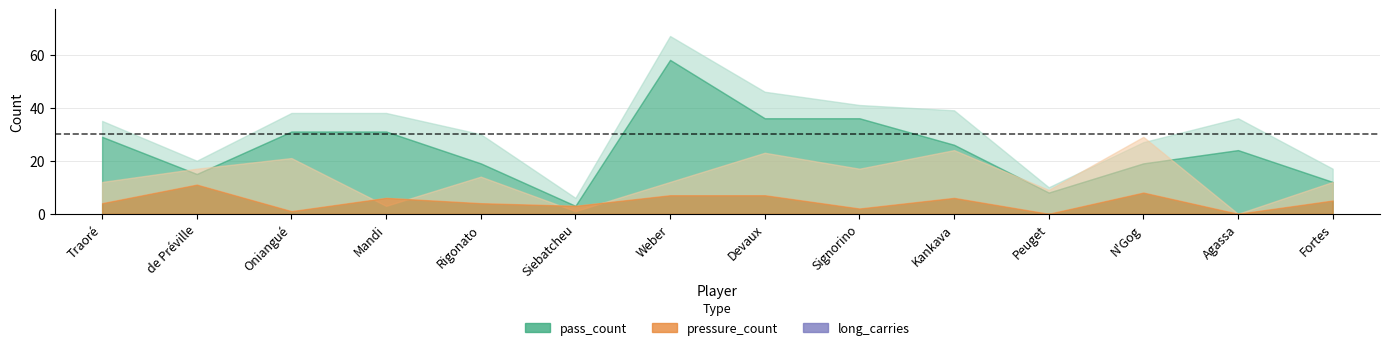

What is the value of the successfull_pass_count point at the 10th from the left?

26